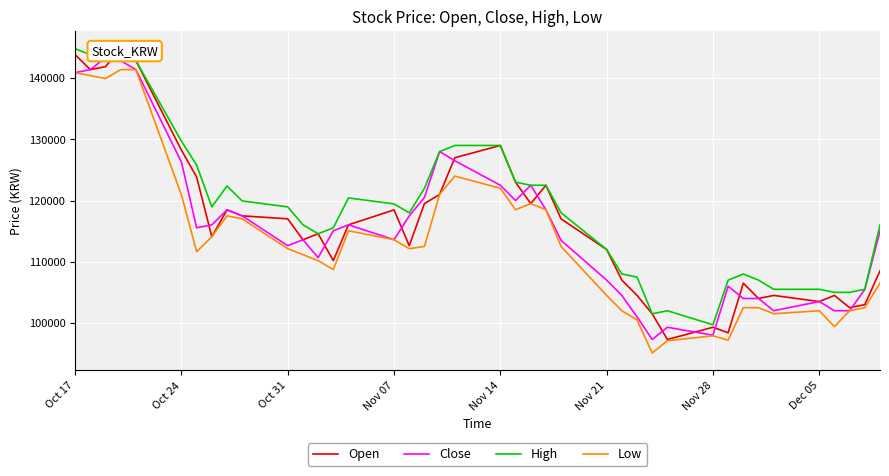

What is the lowest value of the Close series?

97300